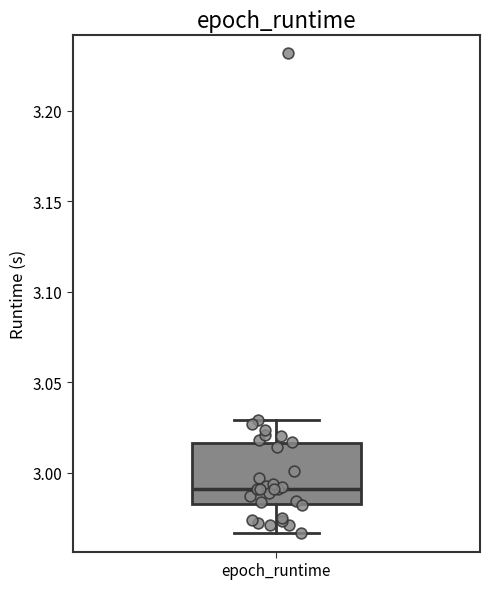

Transcribe this box plot: give where the median line is, the range the box spans, and where the two whiskers end, as read against the y-axis. The values are not printed on the chart, so give them approximately, as read against the axis.

median 2.990, box 2.985 to 3.015, whiskers 2.965 to 3.030